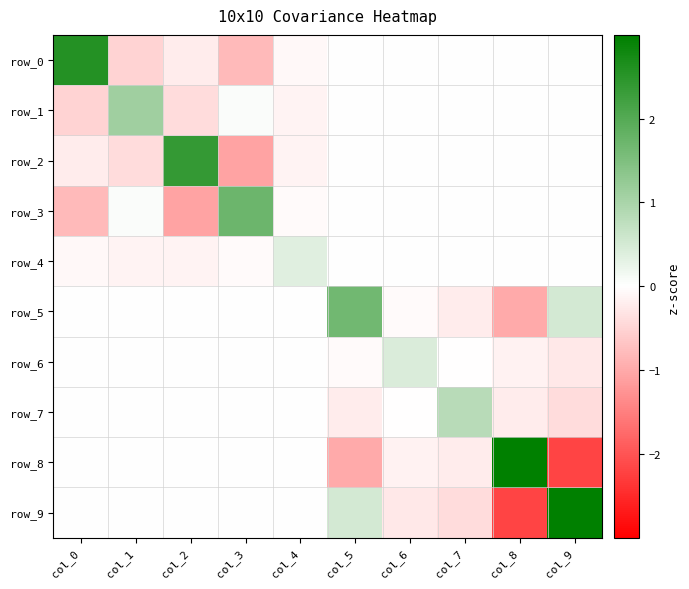

Reading right to left, extract all data points from this chart.

row_0: 0.0	0.0	0.0	0.0	0.0	-0.1	-0.8	-0.2	-0.5	2.6
row_1: 0.0	0.0	0.0	0.0	0.0	-0.1	0.1	-0.4	1.1	-0.5
row_2: 0.0	0.0	0.0	0.0	0.0	-0.1	-1.1	2.4	-0.4	-0.2
row_3: 0.0	0.0	0.0	0.0	0.0	-0.0	1.7	-1.1	0.1	-0.8
row_4: 0.0	0.0	0.0	0.0	0.0	0.4	-0.0	-0.1	-0.1	-0.1
row_5: 0.5	-1.0	-0.2	-0.1	1.7	0.0	0.0	0.0	0.0	0.0
row_6: -0.3	-0.2	-0.0	0.4	-0.1	0.0	0.0	0.0	0.0	0.0
row_7: -0.4	-0.2	0.8	-0.0	-0.2	0.0	0.0	0.0	0.0	0.0
row_8: -2.2	3.0	-0.2	-0.2	-1.0	0.0	0.0	0.0	0.0	0.0
row_9: 3.3	-2.2	-0.4	-0.3	0.5	0.0	0.0	0.0	0.0	0.0